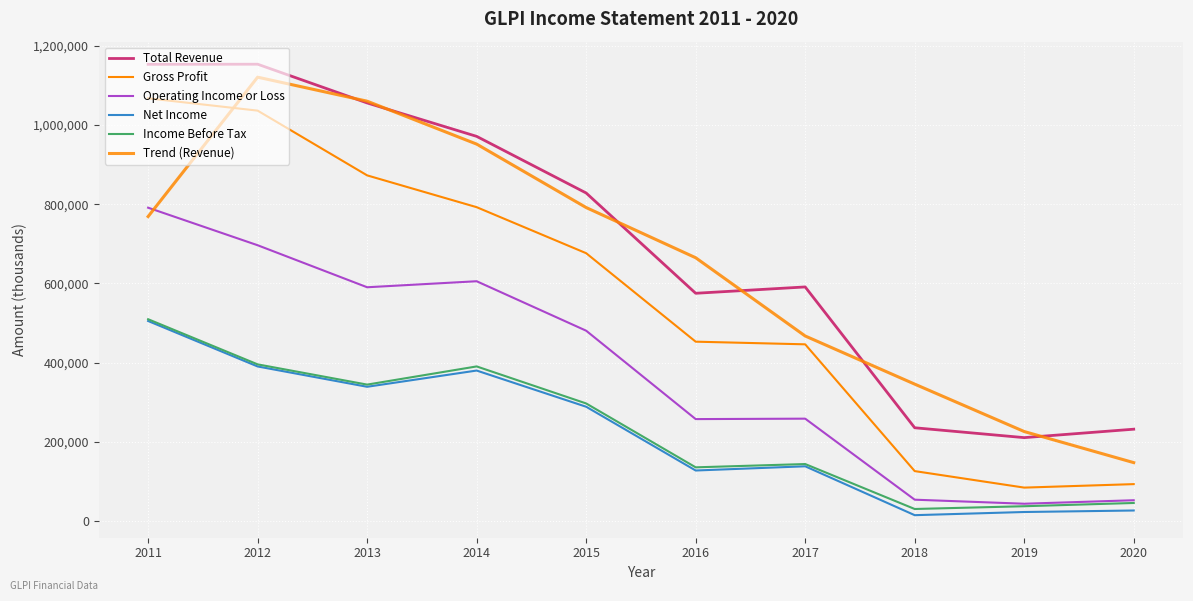

Which series has the largest total across all categories?

Total Revenue